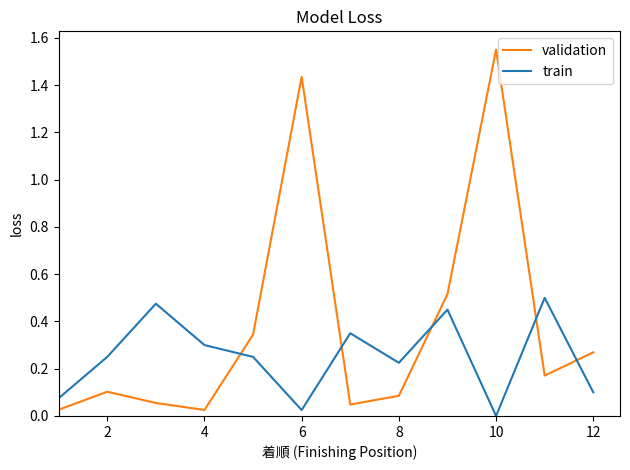

At how many categories does at least one series exceed 0?

12